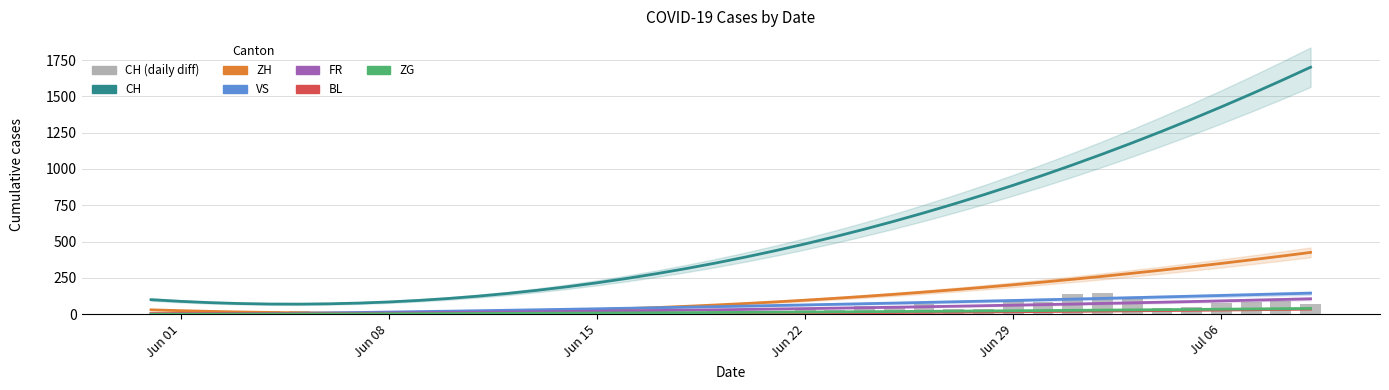

Read the ZG value at Jun 15.

0.1